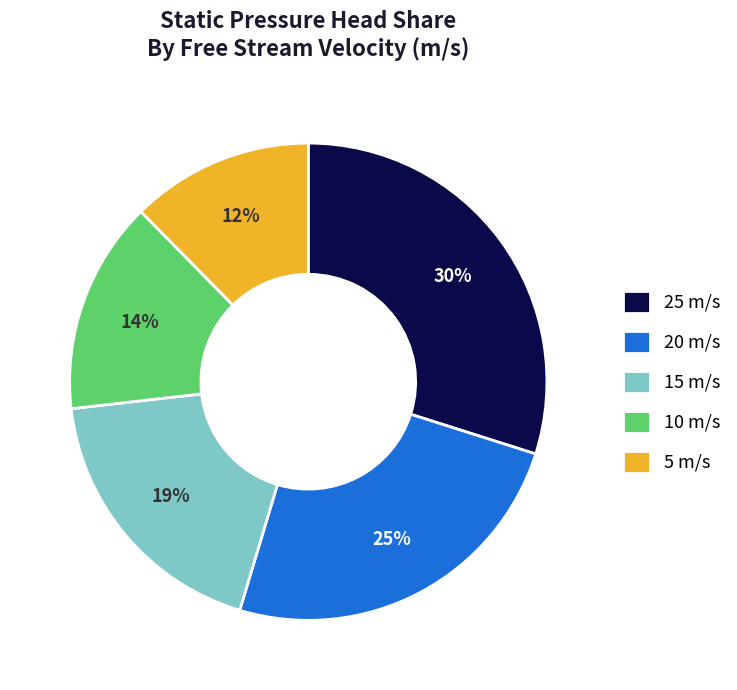

How many segments does this pie chart have?

5